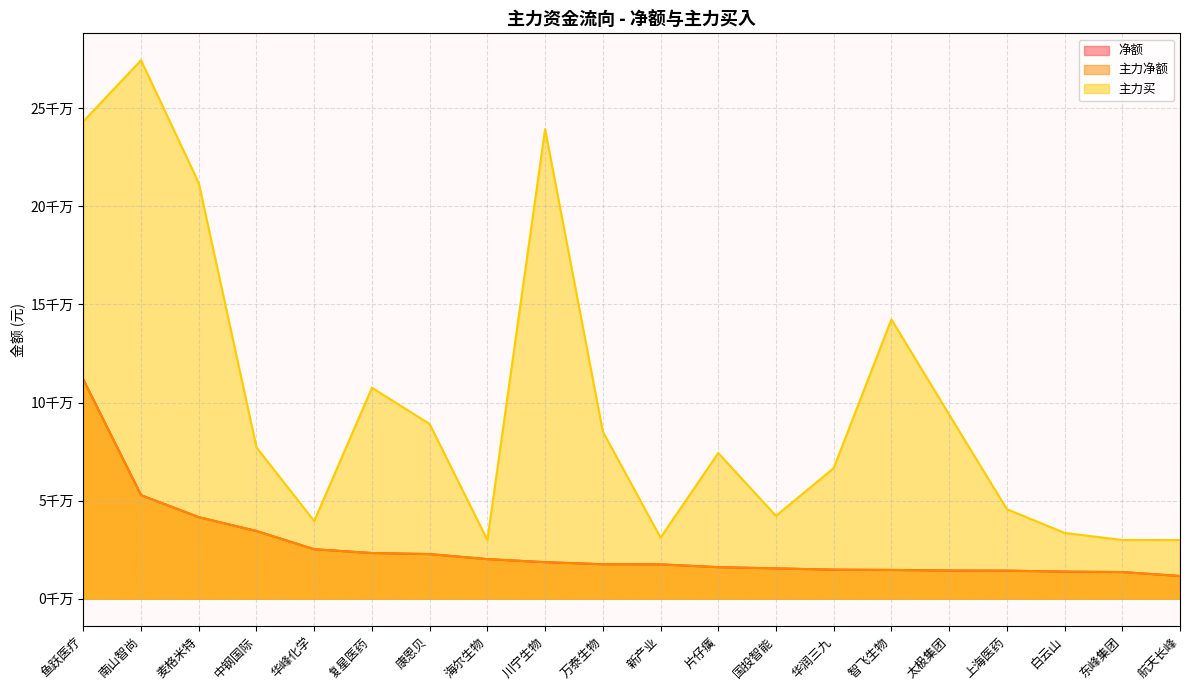

Which category has the lowest value across all series?

航天长峰